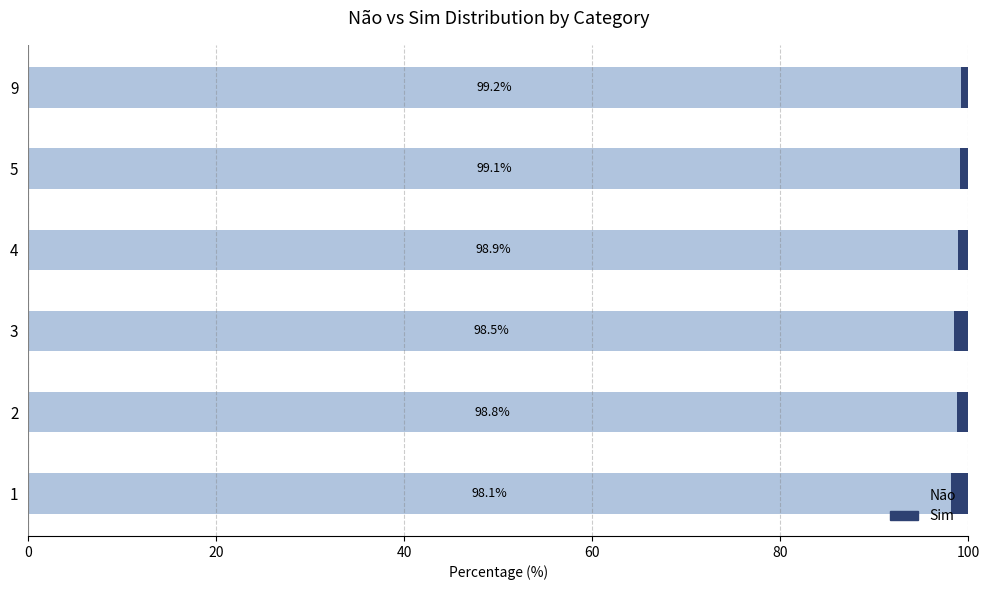

What is the total value across all series at 1?

100.0